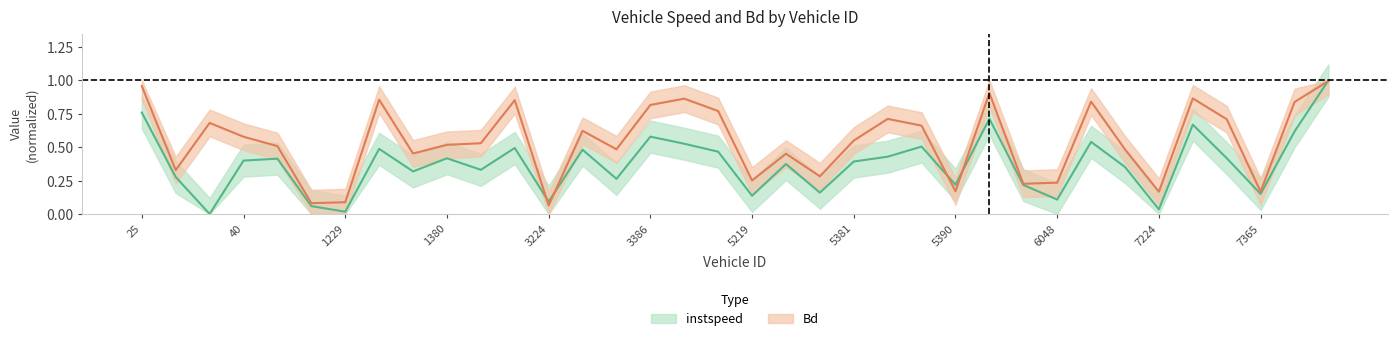

True or false: Bd has a value of 0.1 at 6048.

False